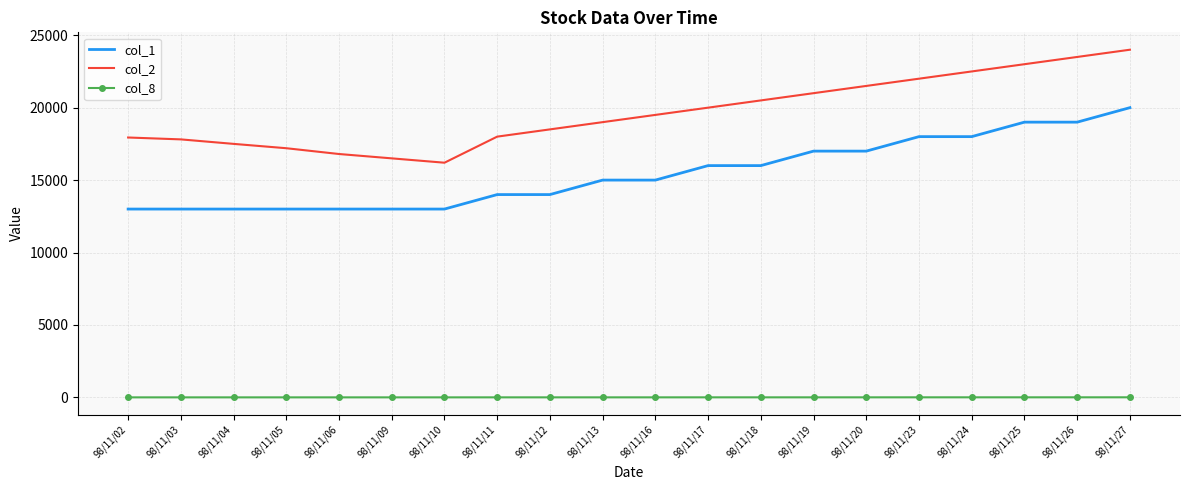

List the series in order of their overall mean, highest first.

col_2, col_1, col_8